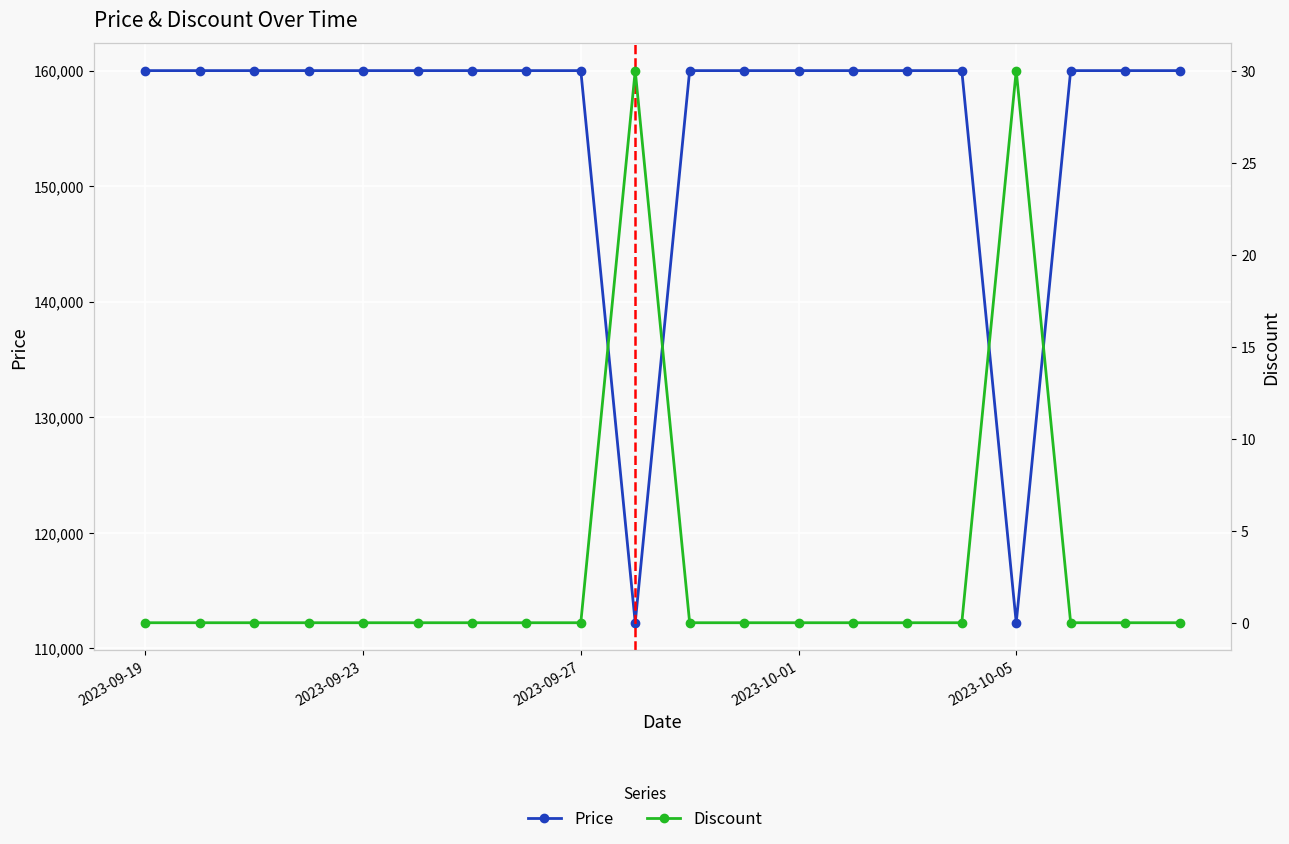

How many categories are shown in the chart?

20